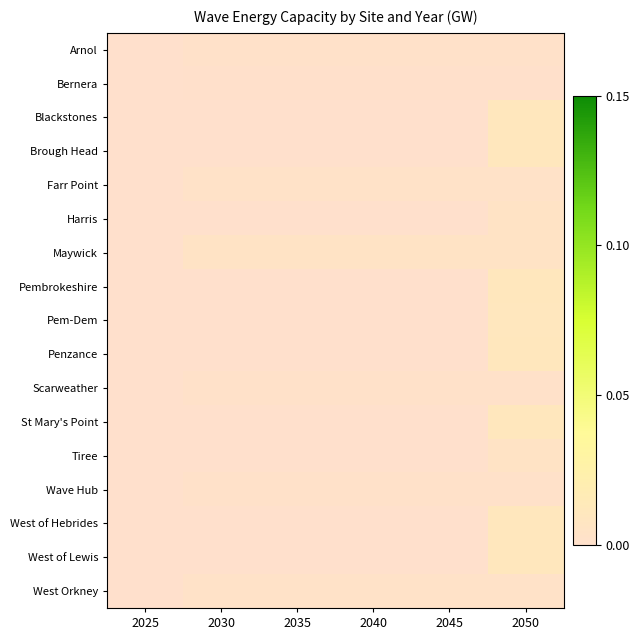

At how many categories does at least one series exceed 0?

5